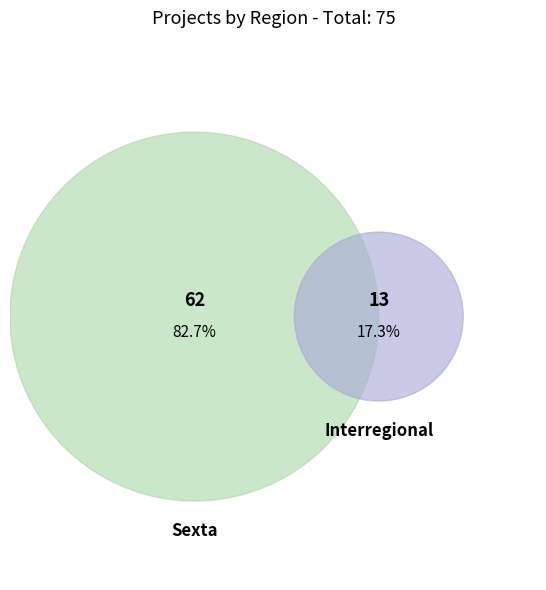

Which slice is the smallest?

Interregional